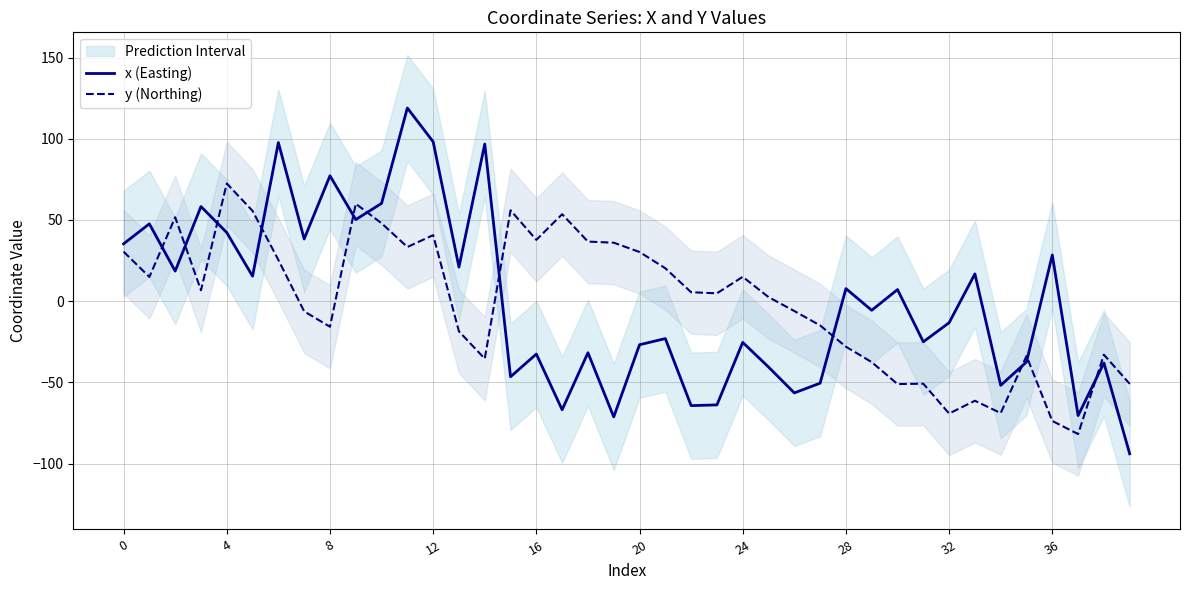

List the series in order of their overall mean, highest first.

y (Northing), x (Easting)